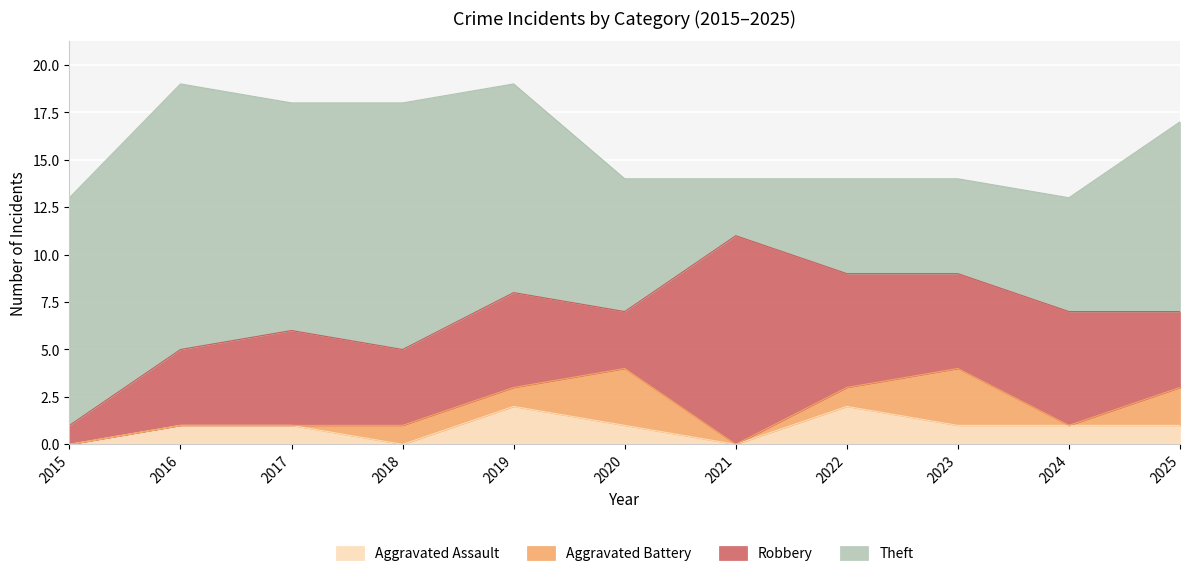

How many lines are shown in the chart?

4